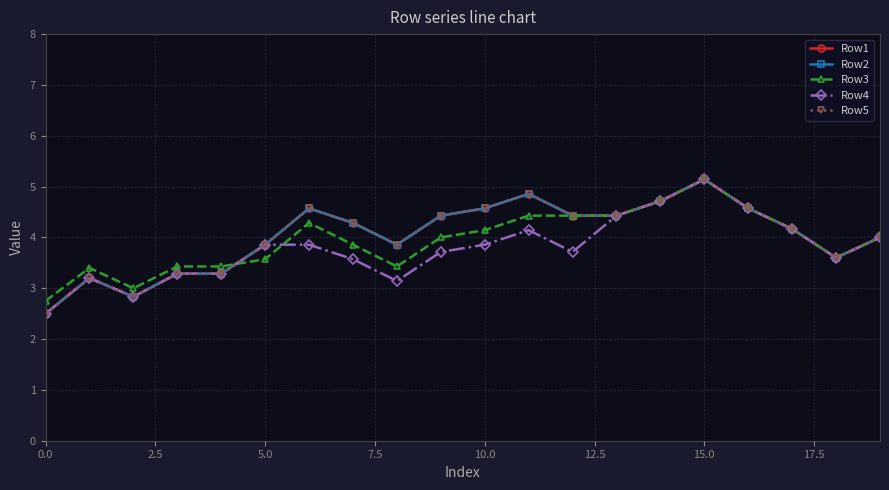

How many interior local peaks does the Row5 series have?

4